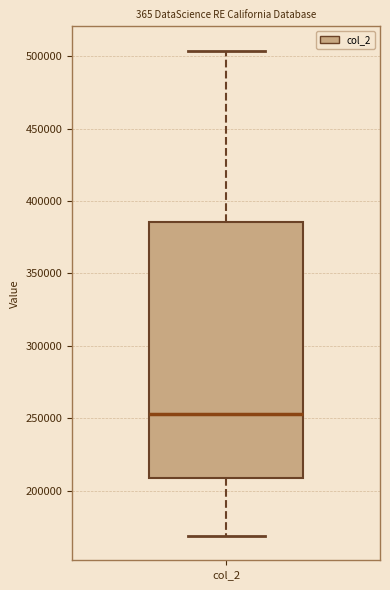

Where is the upper edge of the box for col_2 on the y-axis? The values are not printed on the chart, so give them approximately, as read against the axis.

385000